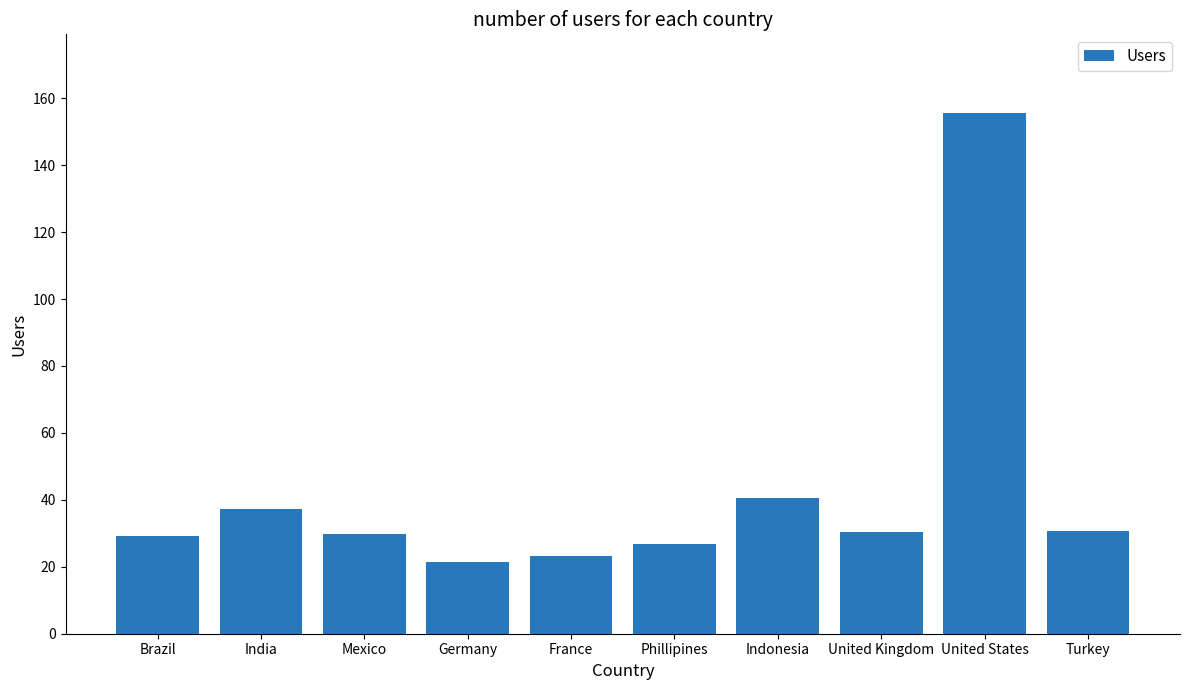

Which has a higher value, Phillipines or Turkey?

Turkey